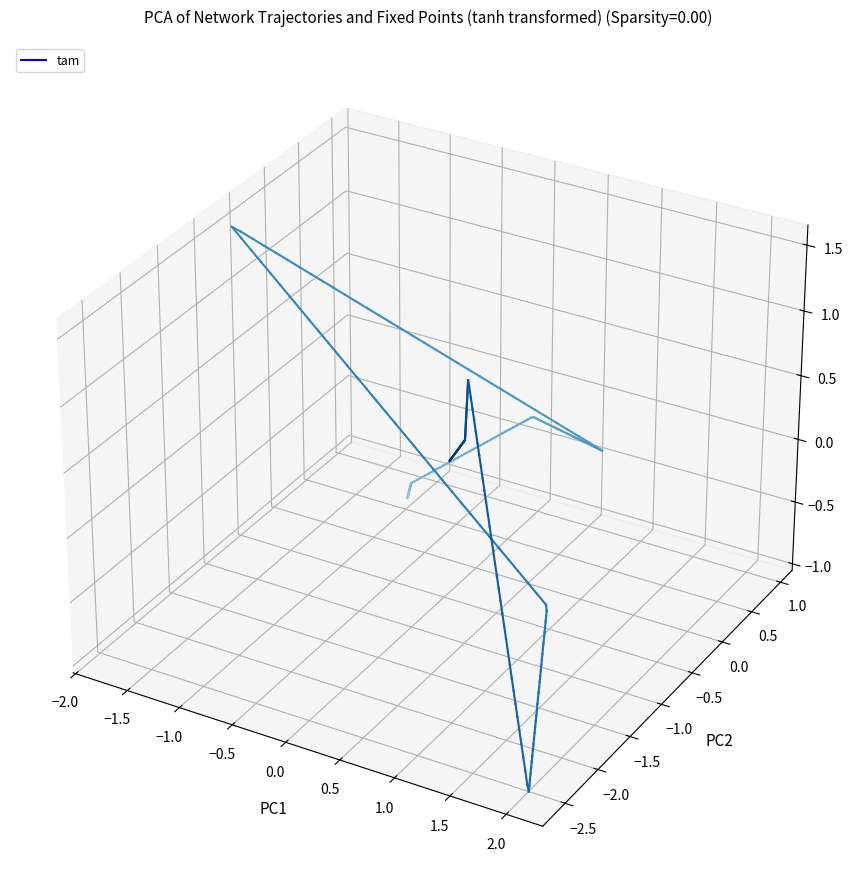

The value at −2.0 is -0.0. True or false?

True